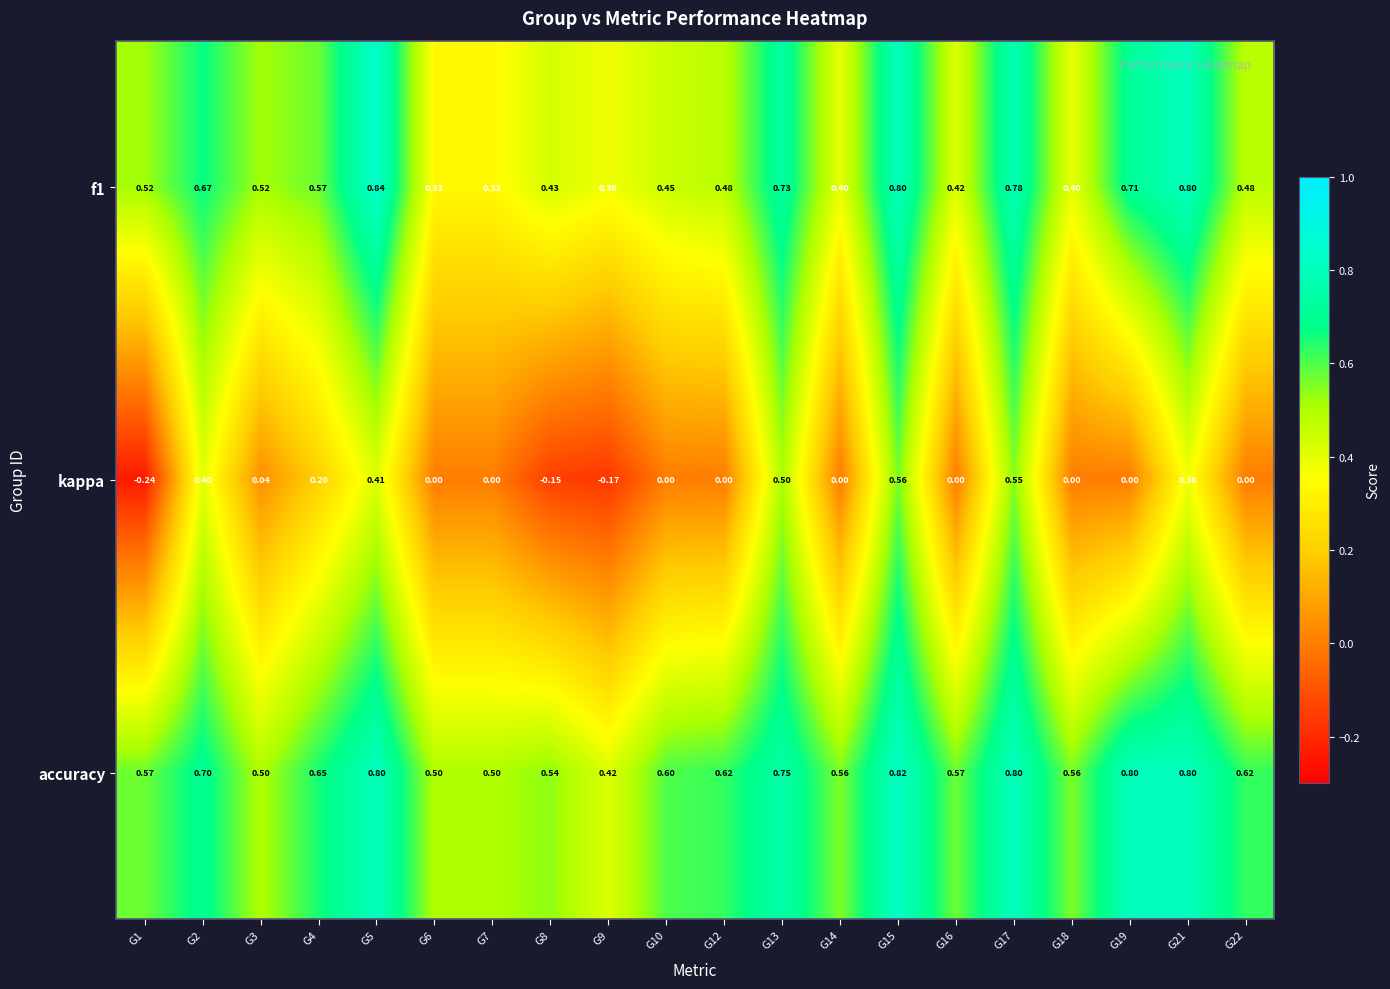

Which series has the largest total across all categories?

accuracy